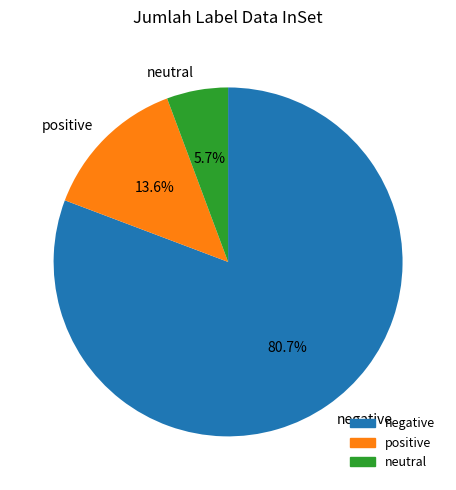

Rank the categories by value from highest to lowest.

negative, positive, neutral